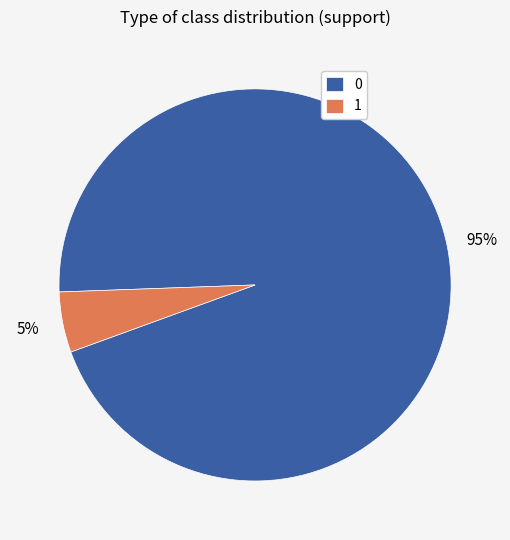

To the nearest percent, what portion does 1 represent?

5%